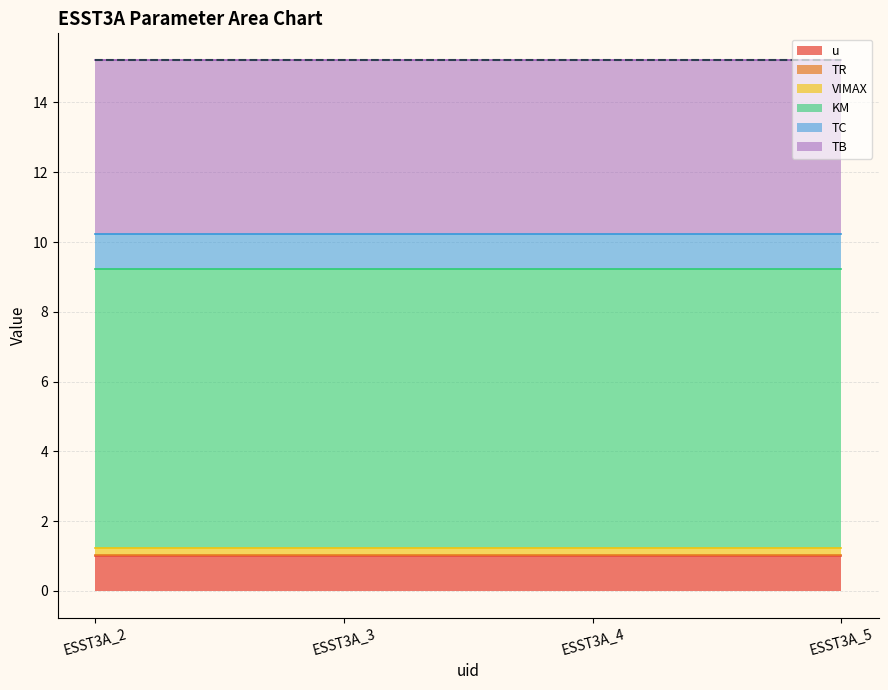

Reading right to left, extract all data points from this chart.

u: ESST3A_5=1.0	ESST3A_4=1.0	ESST3A_3=1.0	ESST3A_2=1.0
TR: ESST3A_5=0.0	ESST3A_4=0.0	ESST3A_3=0.0	ESST3A_2=0.0
VIMAX: ESST3A_5=0.2	ESST3A_4=0.2	ESST3A_3=0.2	ESST3A_2=0.2
KM: ESST3A_5=8.0	ESST3A_4=8.0	ESST3A_3=8.0	ESST3A_2=8.0
TC: ESST3A_5=1.0	ESST3A_4=1.0	ESST3A_3=1.0	ESST3A_2=1.0
TB: ESST3A_5=5.0	ESST3A_4=5.0	ESST3A_3=5.0	ESST3A_2=5.0